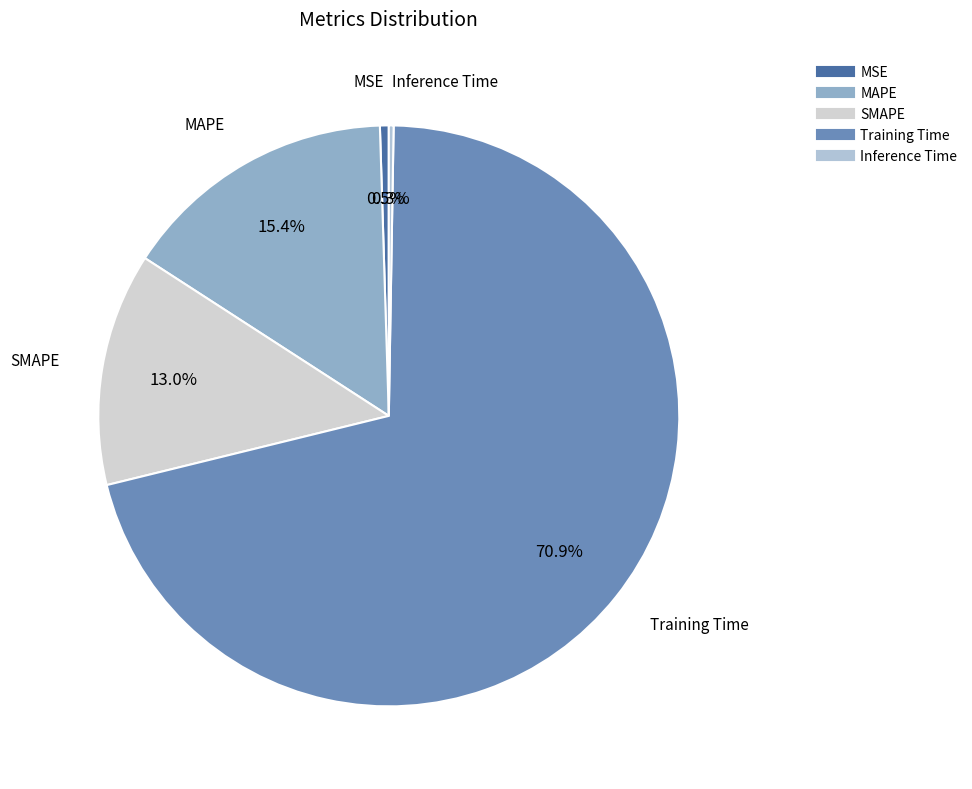

What is the largest slice in the pie chart?

Training Time